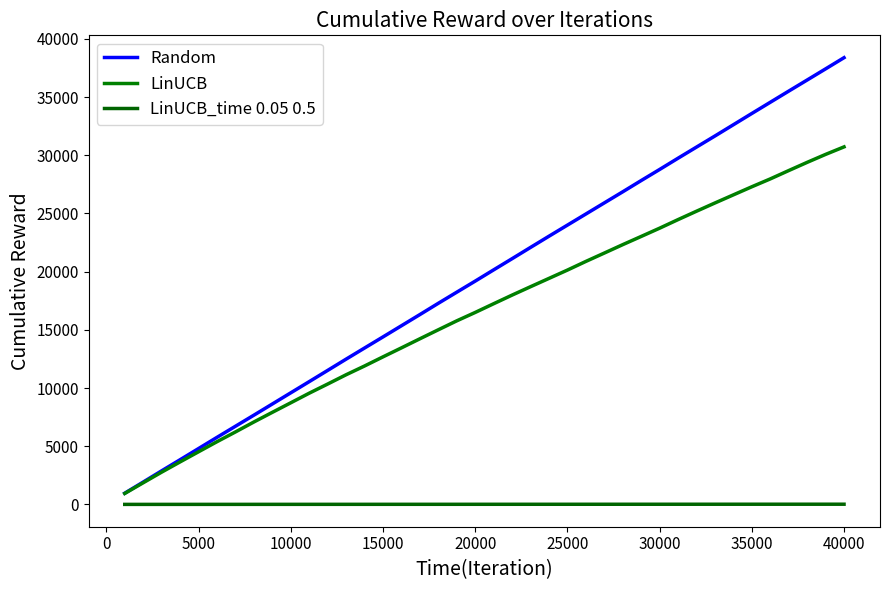

Does the chart display data point markers on the line(s)?

No